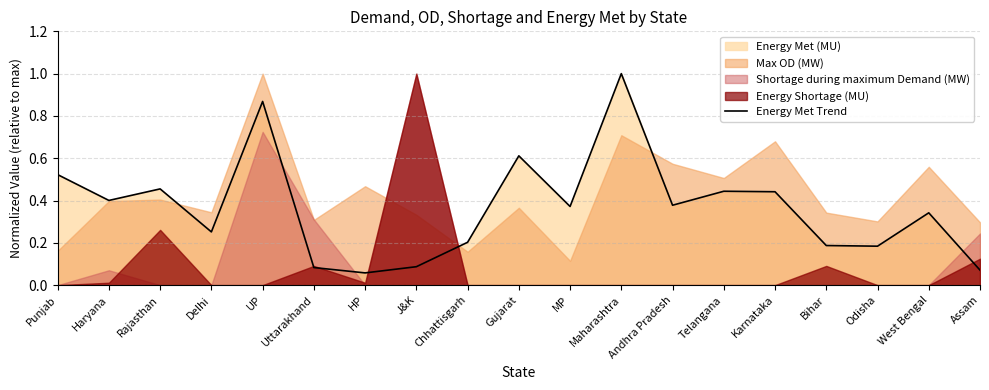

How many categories are shown in the chart?

19